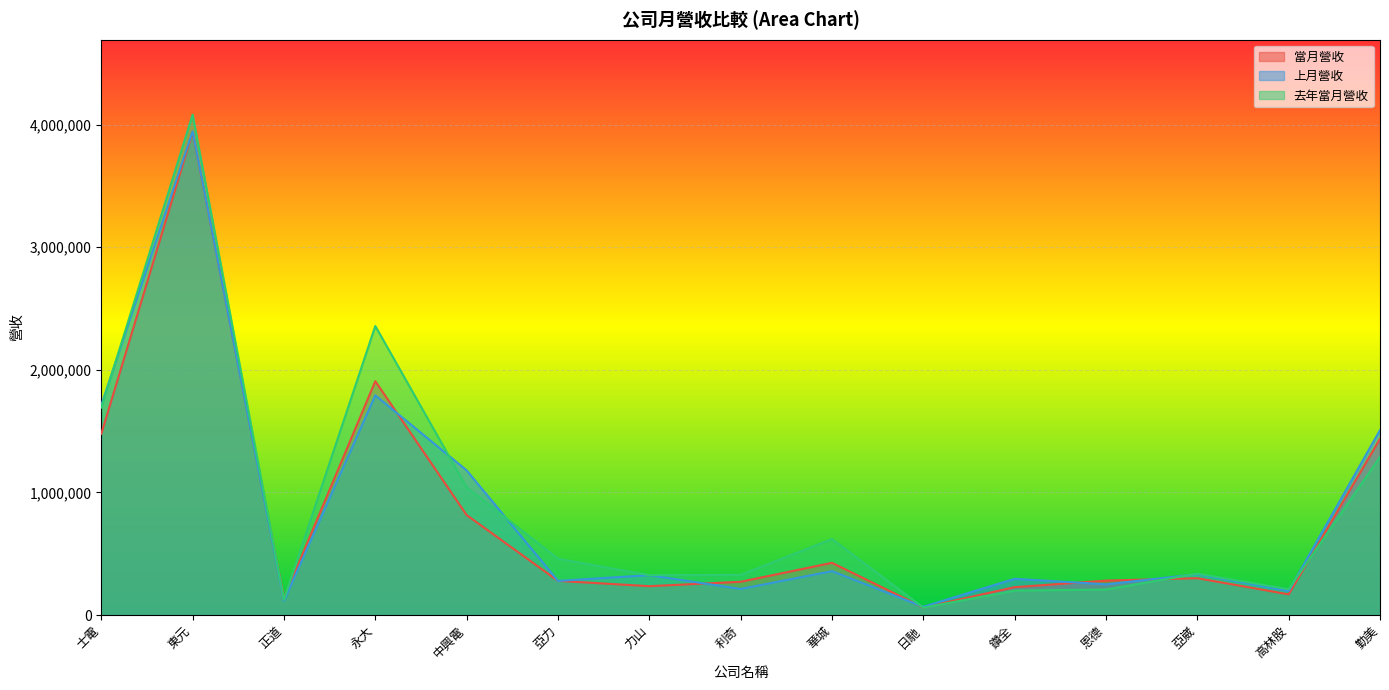

What are all the series names shown in the legend?

當月營收, 上月營收, 去年當月營收